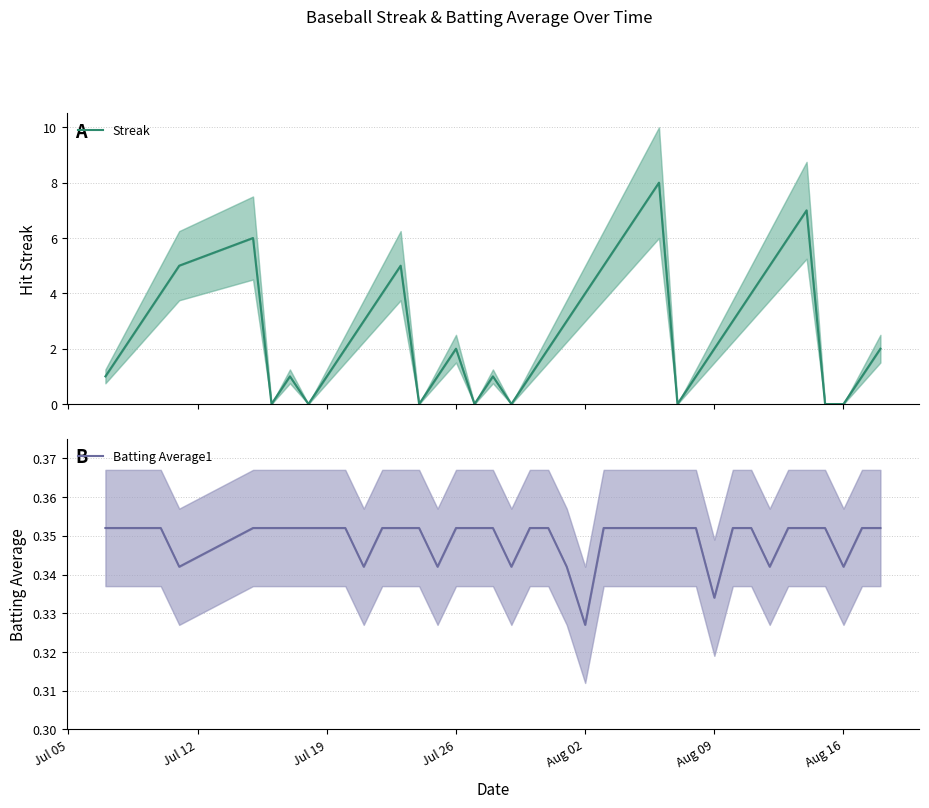

What are all the series names shown in the legend?

Streak, Batting Average1